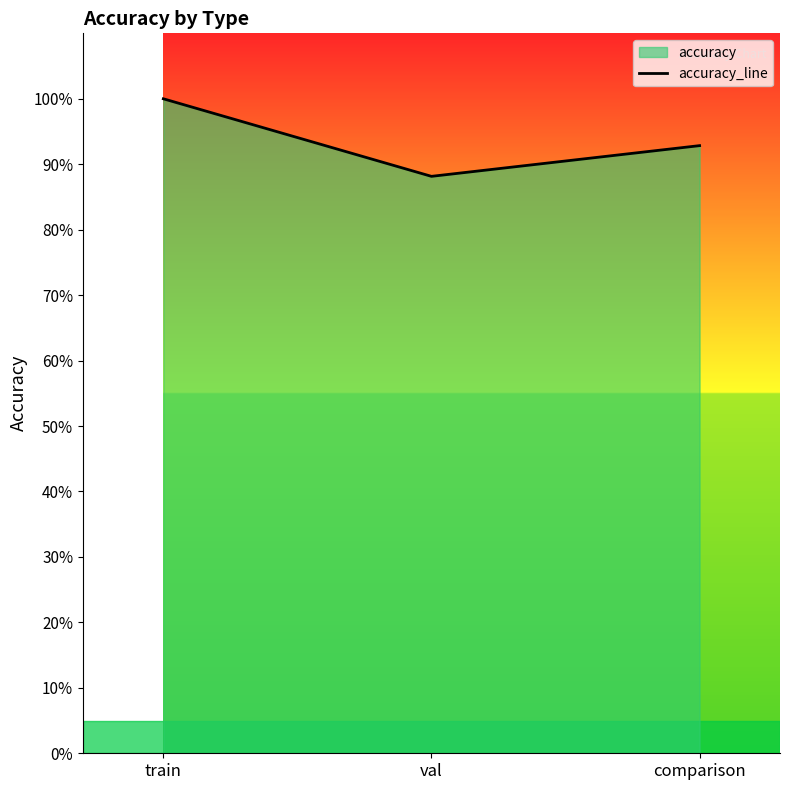

Which category has the lowest value across all series?

val